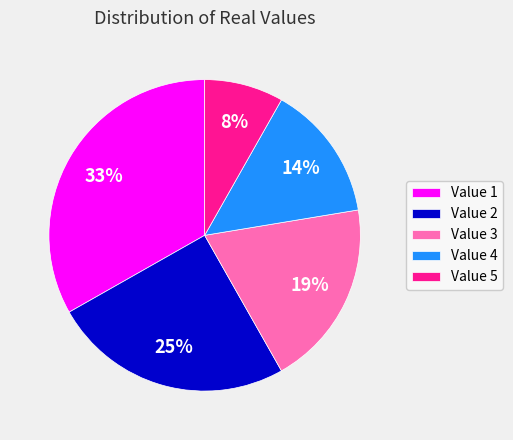

The Value 2 slice represents 25% of the pie. True or false?

True